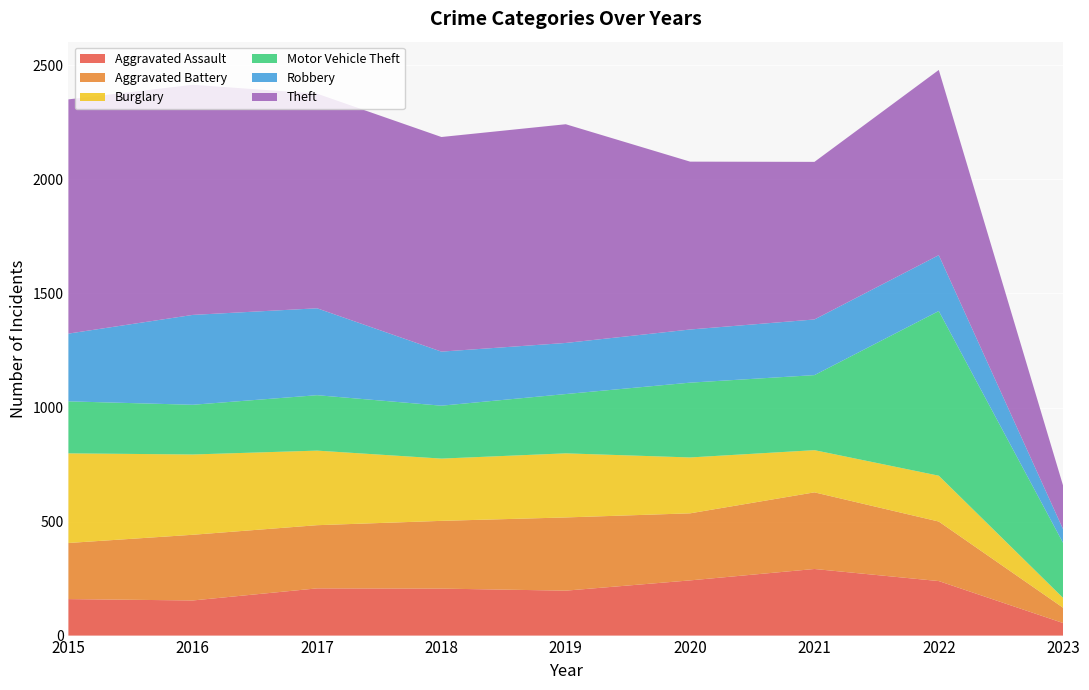

Reading right to left, what are all the values shown in this chart?

Aggravated Assault: 55	239	292	242	197	206	207	154	160
Aggravated Battery: 67	261	336	294	321	297	277	288	246
Burglary: 43	201	185	245	281	273	327	352	393
Motor Vehicle Theft: 241	722	329	328	260	232	243	218	228
Robbery: 60	245	244	233	224	237	381	394	297
Theft: 191	812	691	736	959	941	941	1009	1027